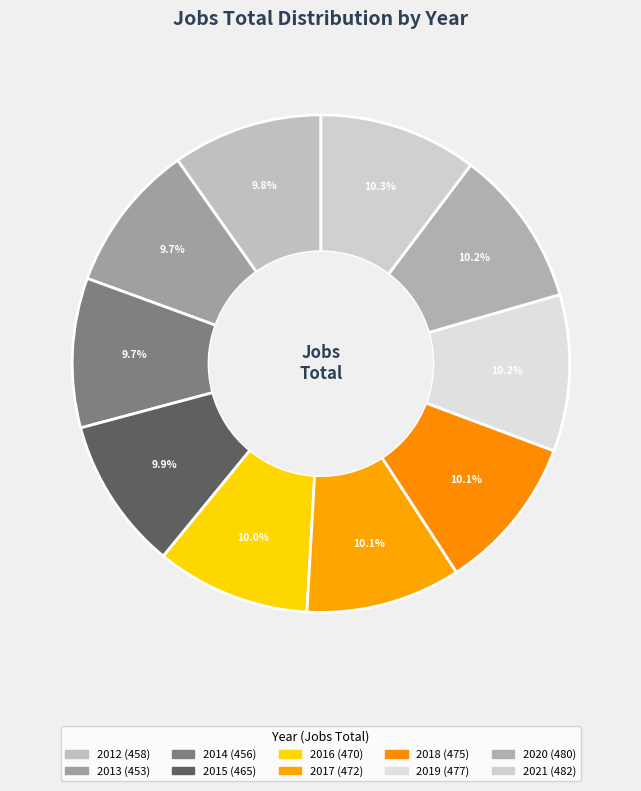

Rank the categories by value from lowest to highest.

2013, 2014, 2012, 2015, 2016, 2017, 2018, 2019, 2020, 2021